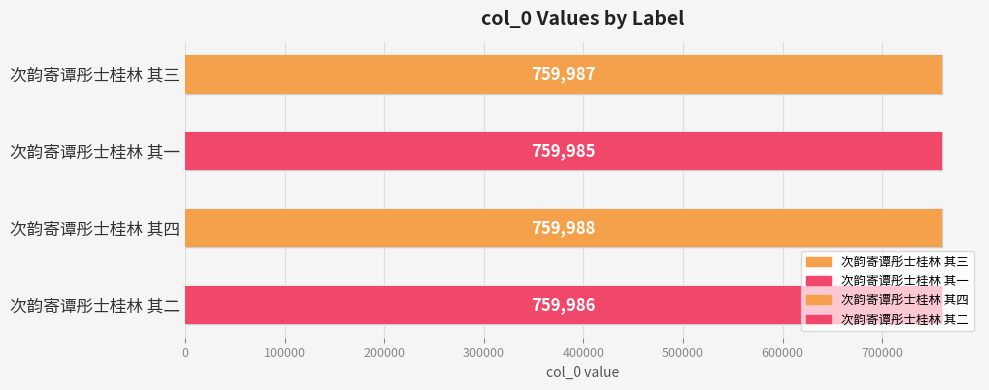

How many bars are there in total?

4